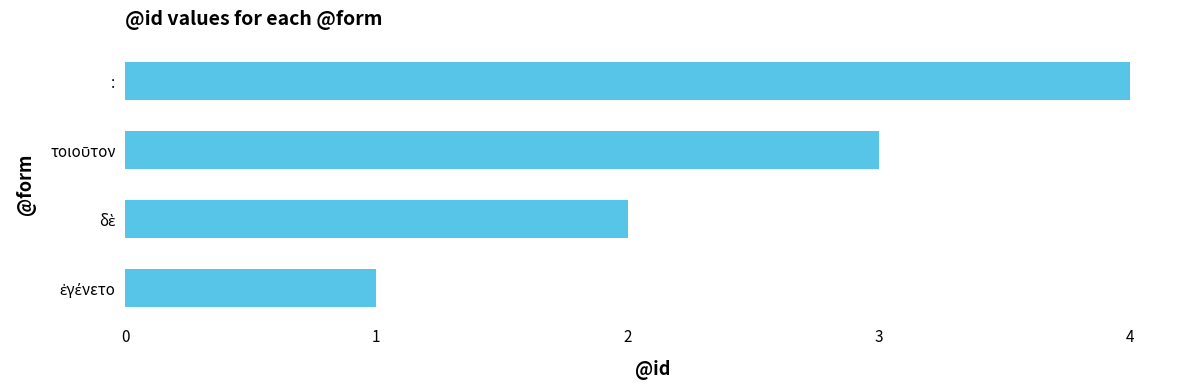

What is the difference between the maximum and minimum values?

3